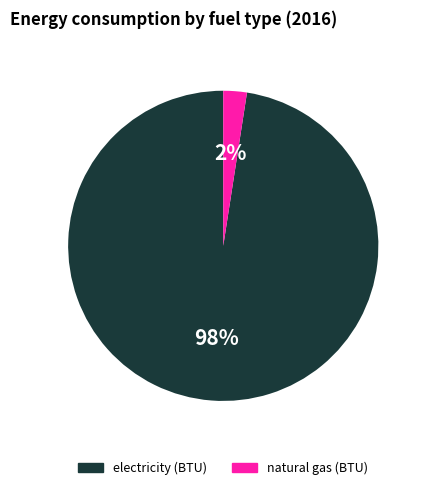

Is there a majority slice in this chart?

Yes